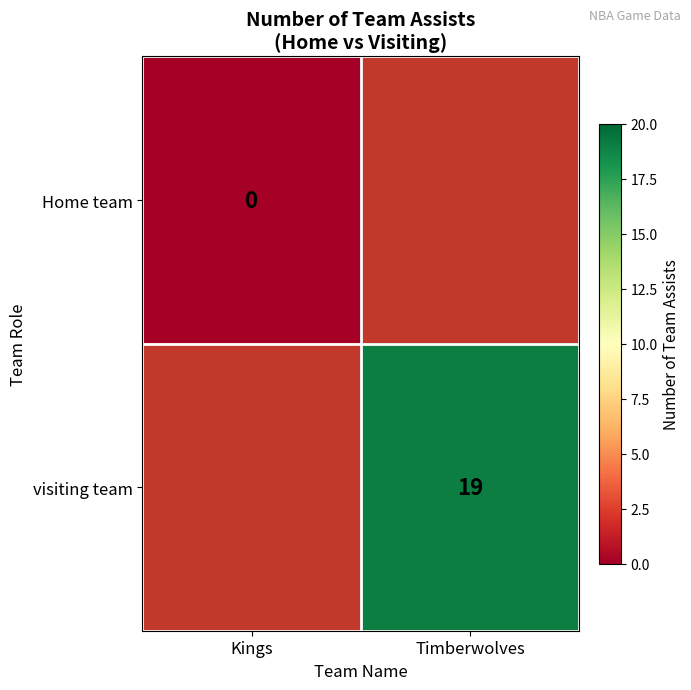

Is it true that visiting team equals 11 at Timberwolves?

False